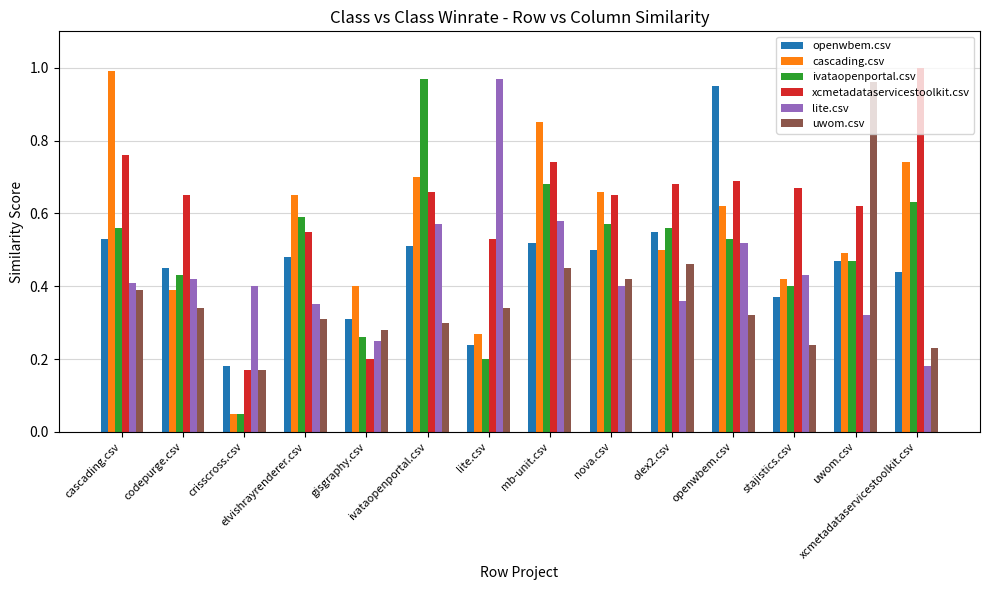

At which category does the chart reach its minimum across all series?

crisscross.csv